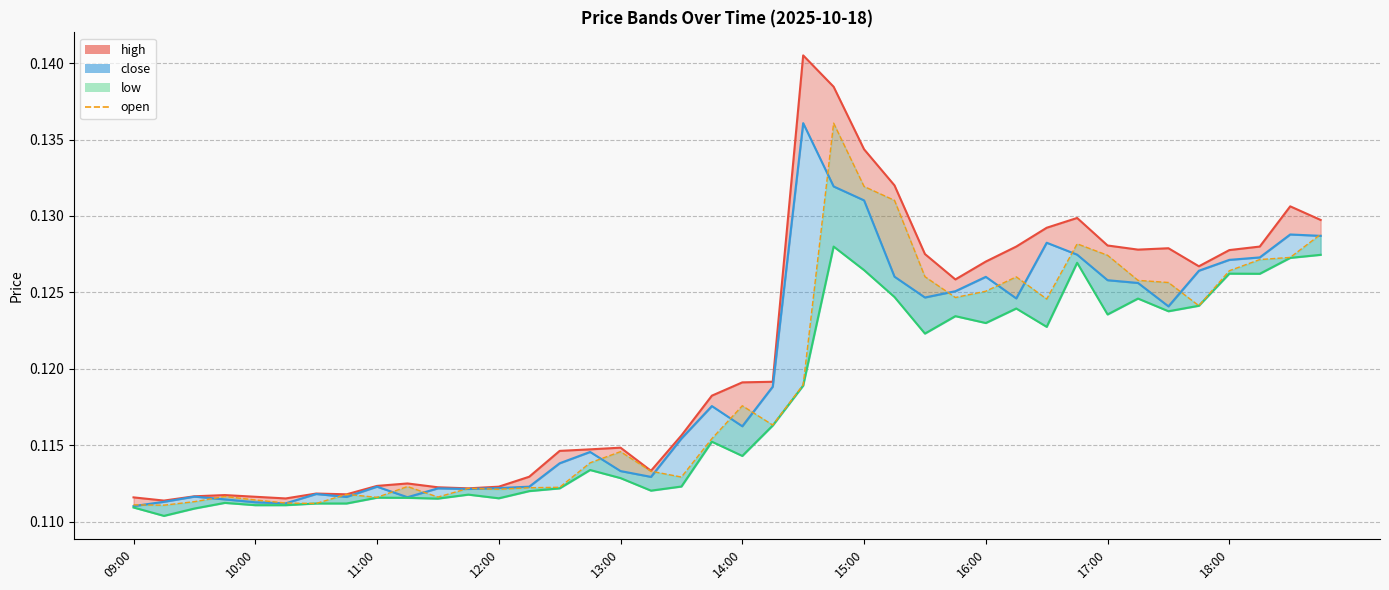

At which category does the data reach its first local peak?

12:00